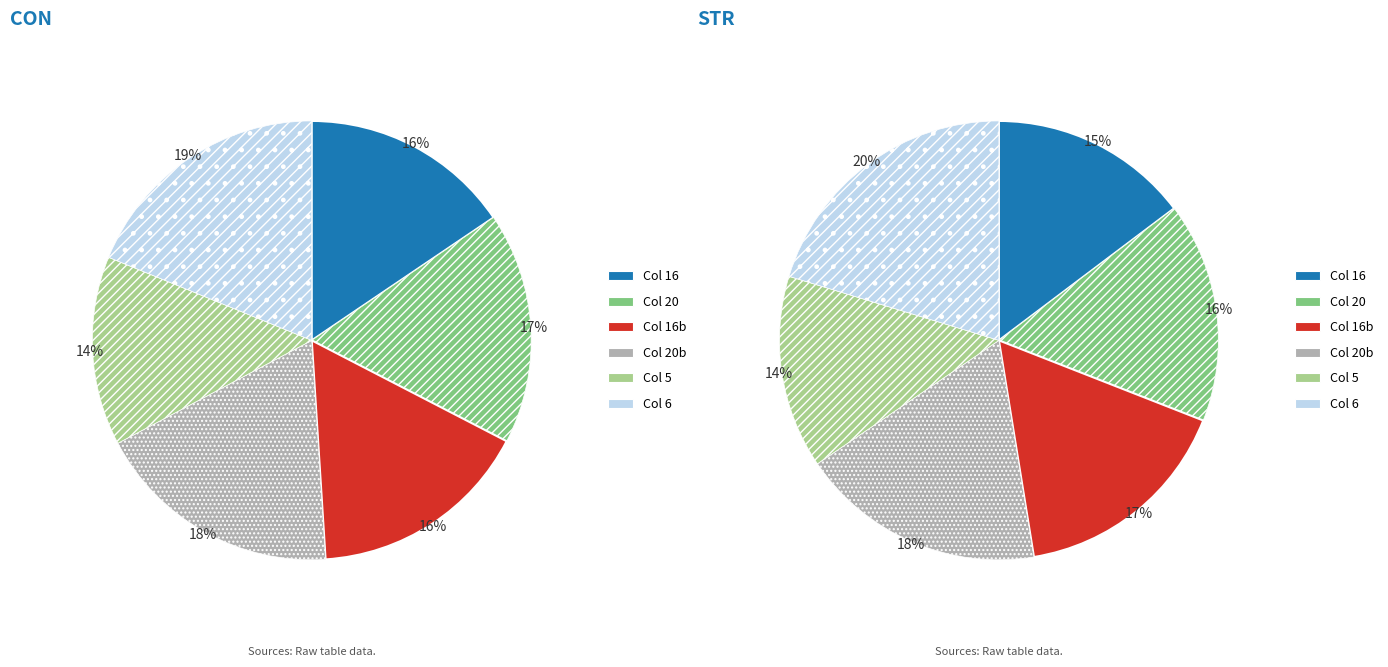

The 6 slice represents 7% of the pie. True or false?

False